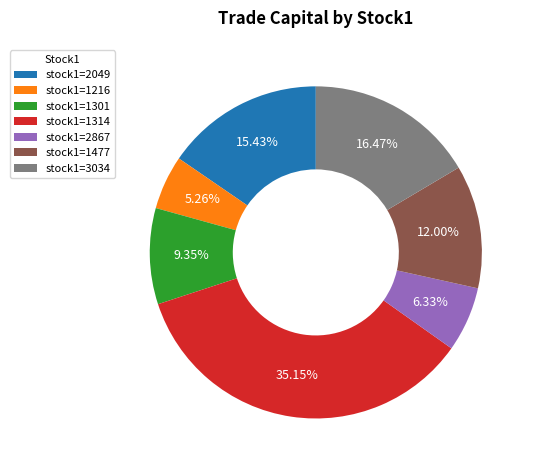

How many slices are in this pie chart?

7